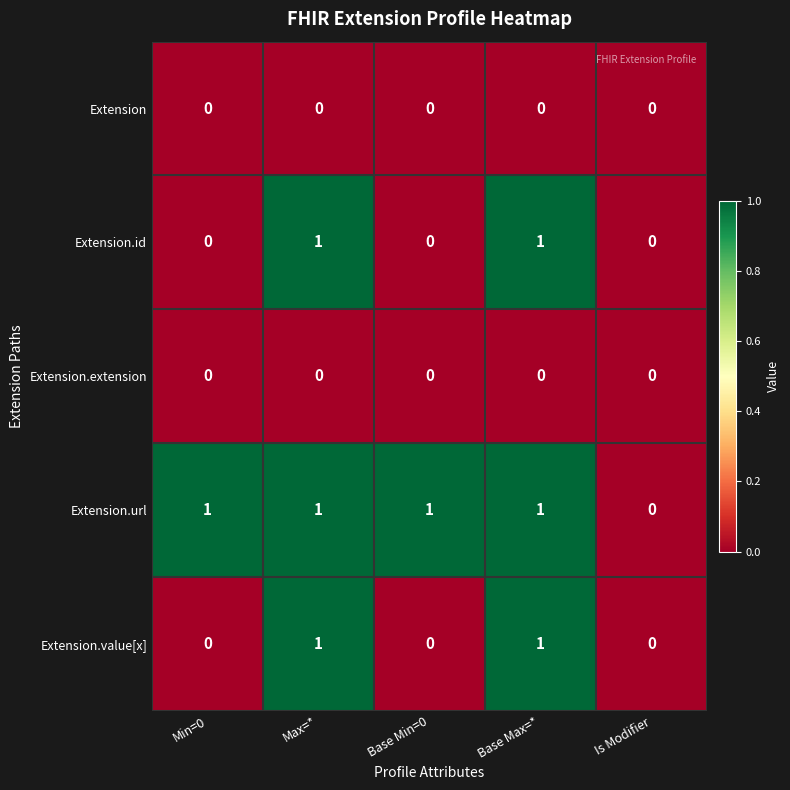

Reading left to right, what are all the values shown in this chart?

Extension: 0	0	0	0	0
Extension.id: 0	1	0	1	0
Extension.extension: 0	0	0	0	0
Extension.url: 1	1	1	1	0
Extension.value[x]: 0	1	0	1	0